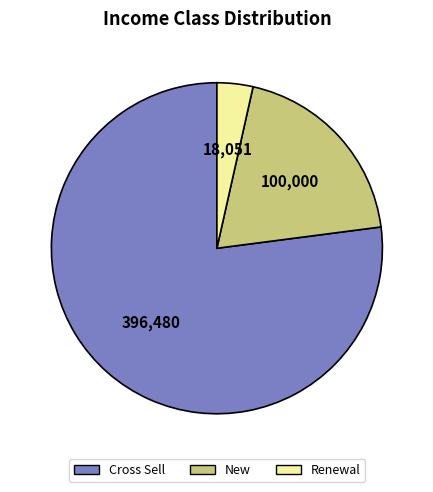

Approximately how many times larger is the value at New compared to Cross Sell?

0.3